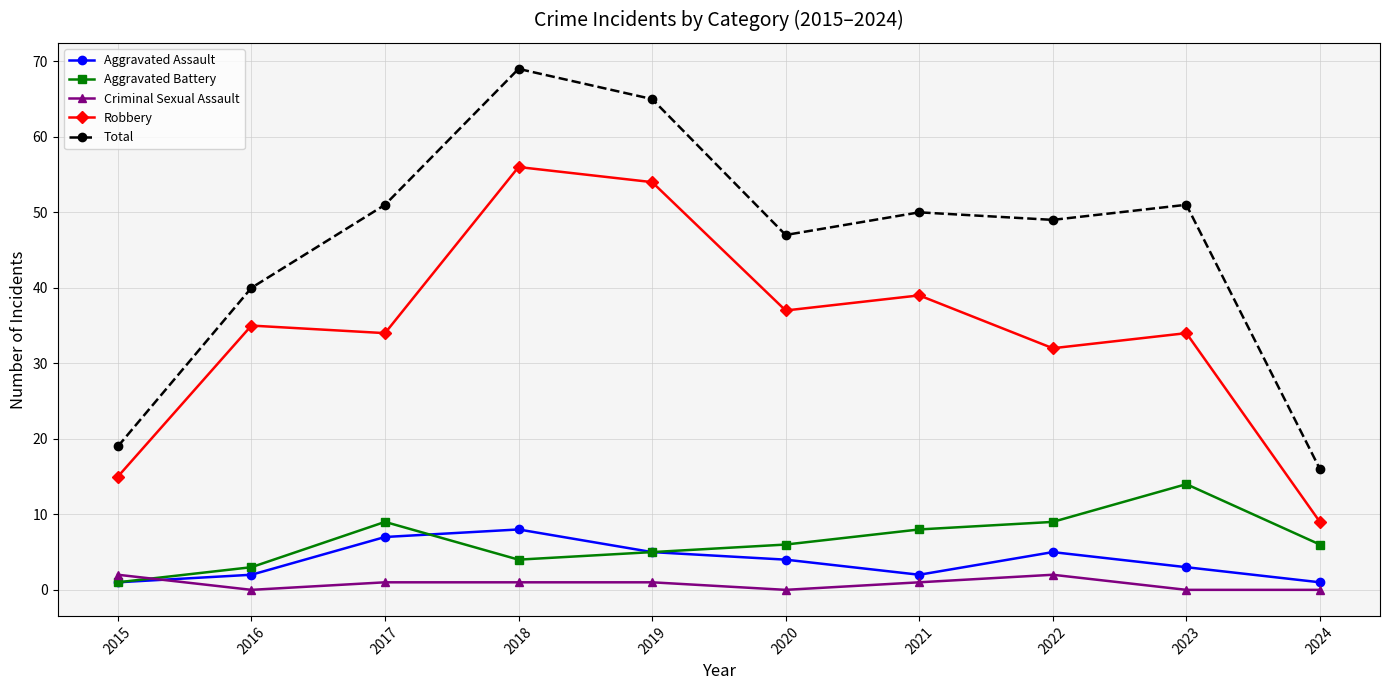

How many data points in Total are less than 50?

5